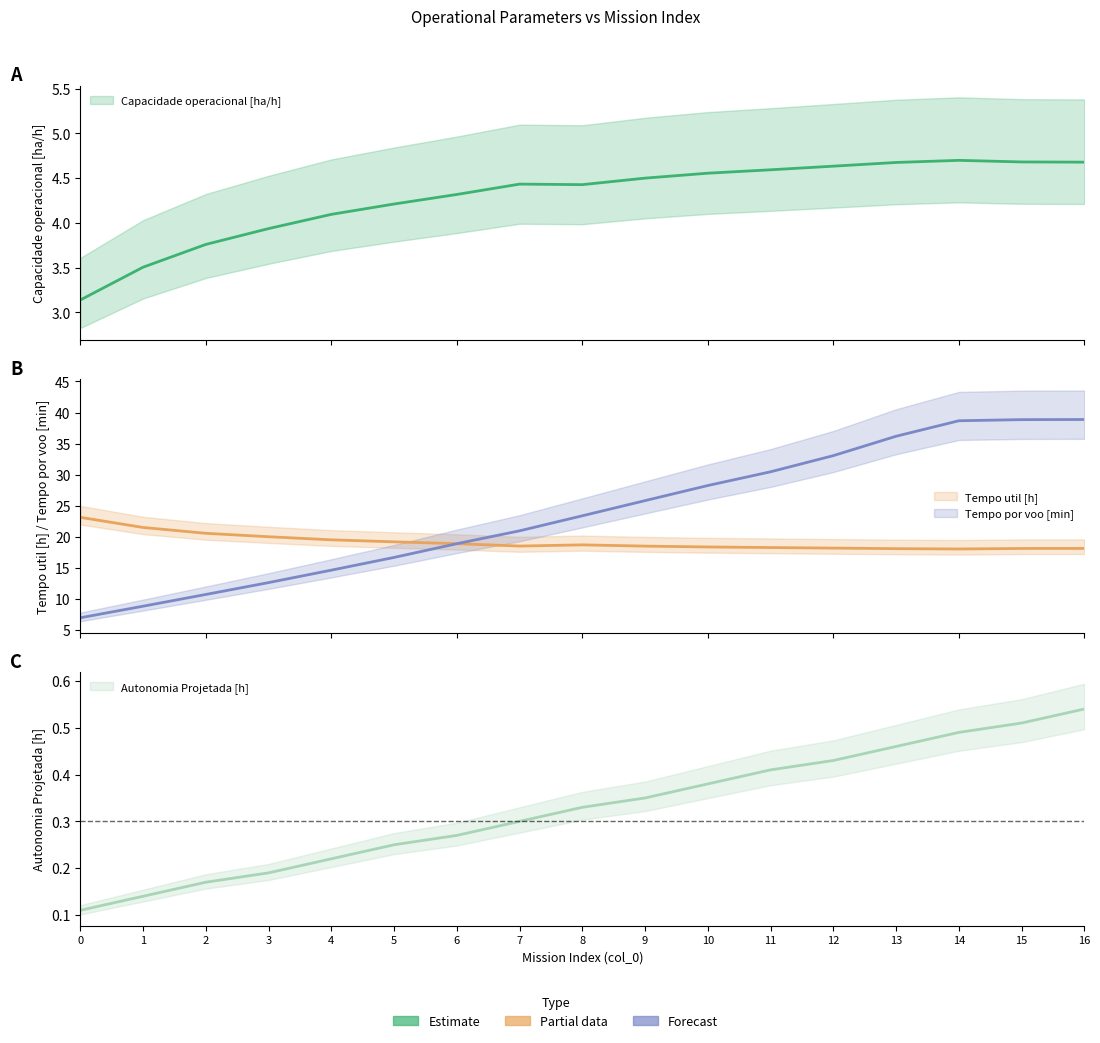

How many data points does each series have?

17